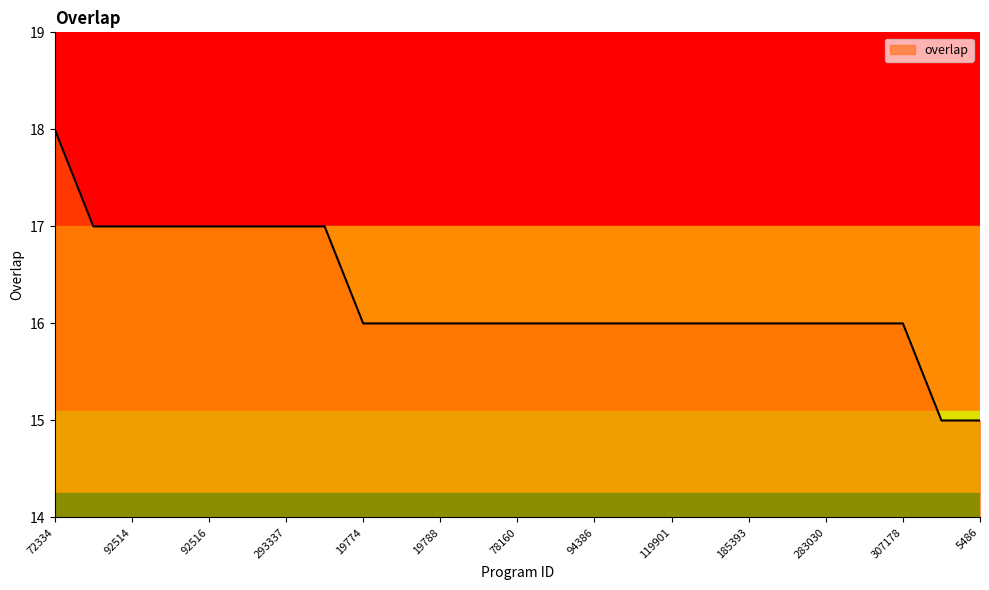

What is the maximum value shown in the chart?

18